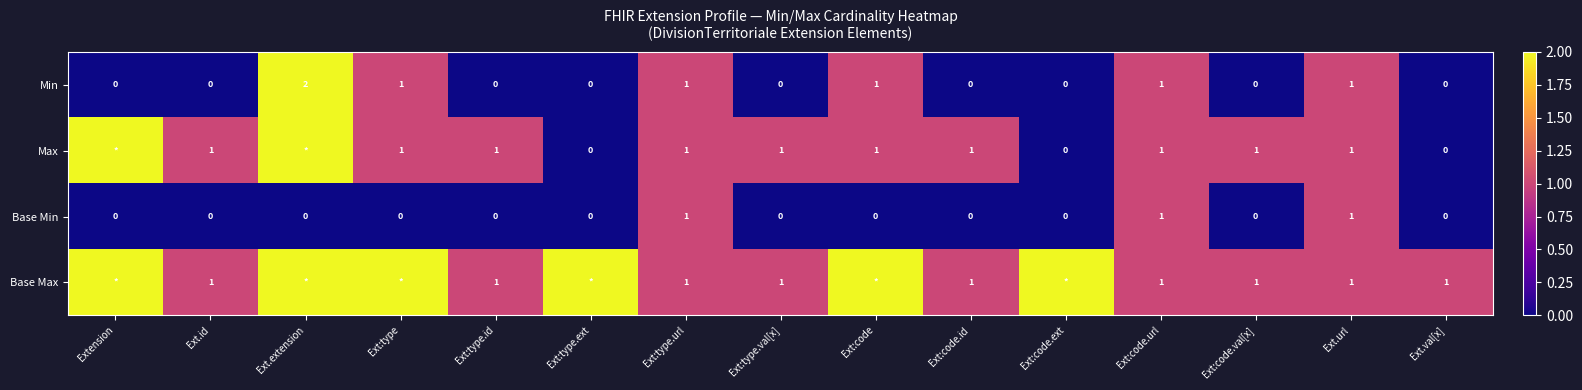

Between Ext:code.ext and Ext:code.id, which is larger?

Ext:code.ext